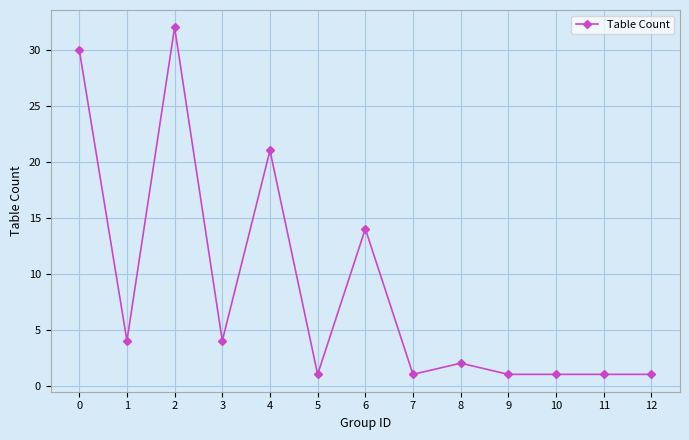

The value at 5 is 1. True or false?

True